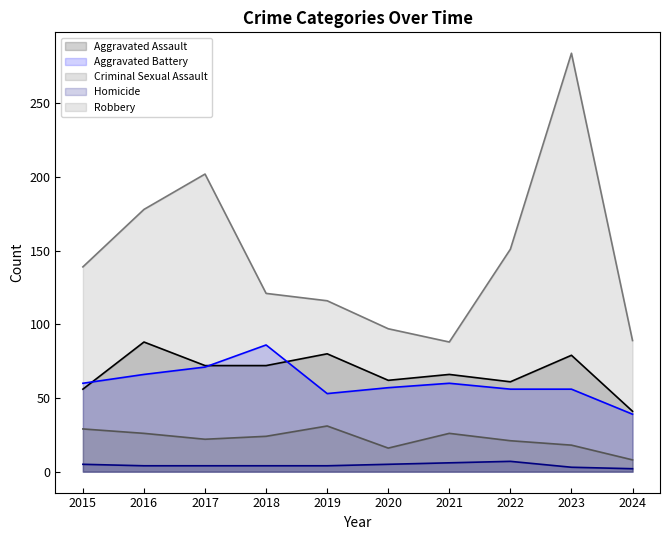

True or false: Homicide has more than 0 interior local peaks.

True